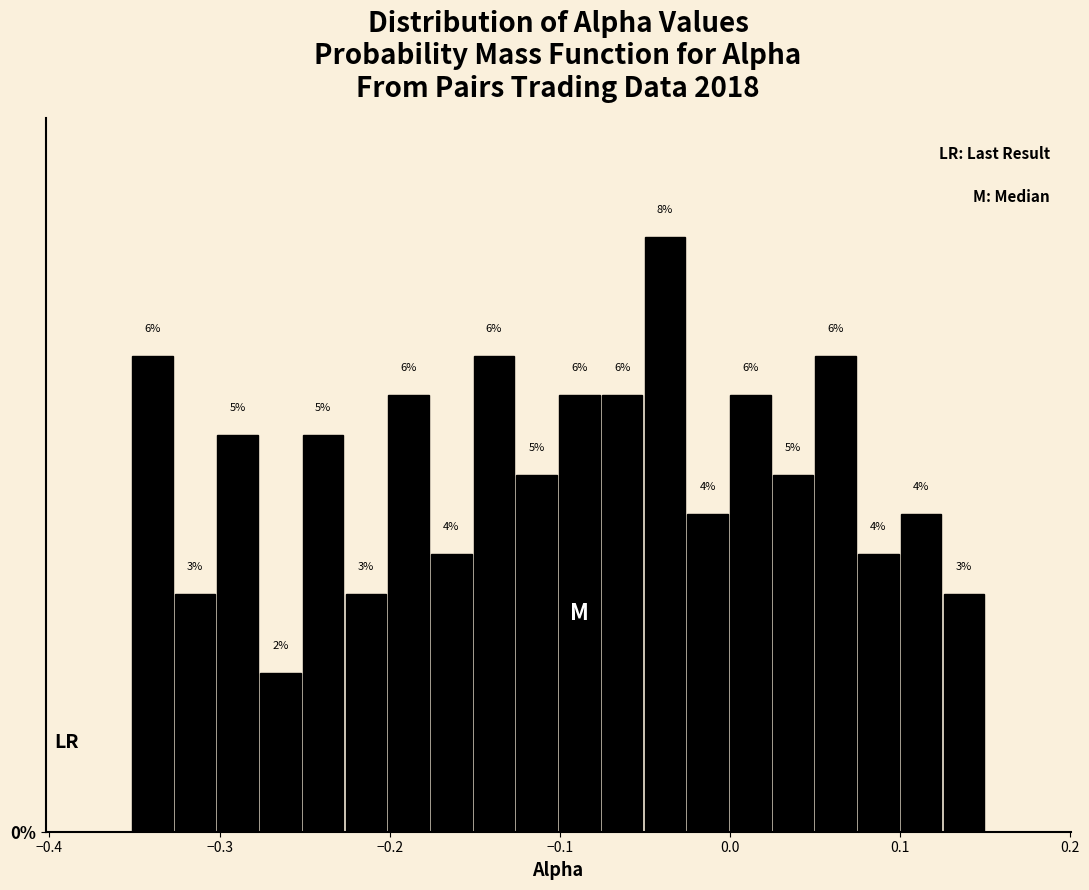

Around what value on the x-axis is the tallest bar? Give the approximate position of its centre, as read against the axis.

-0.04